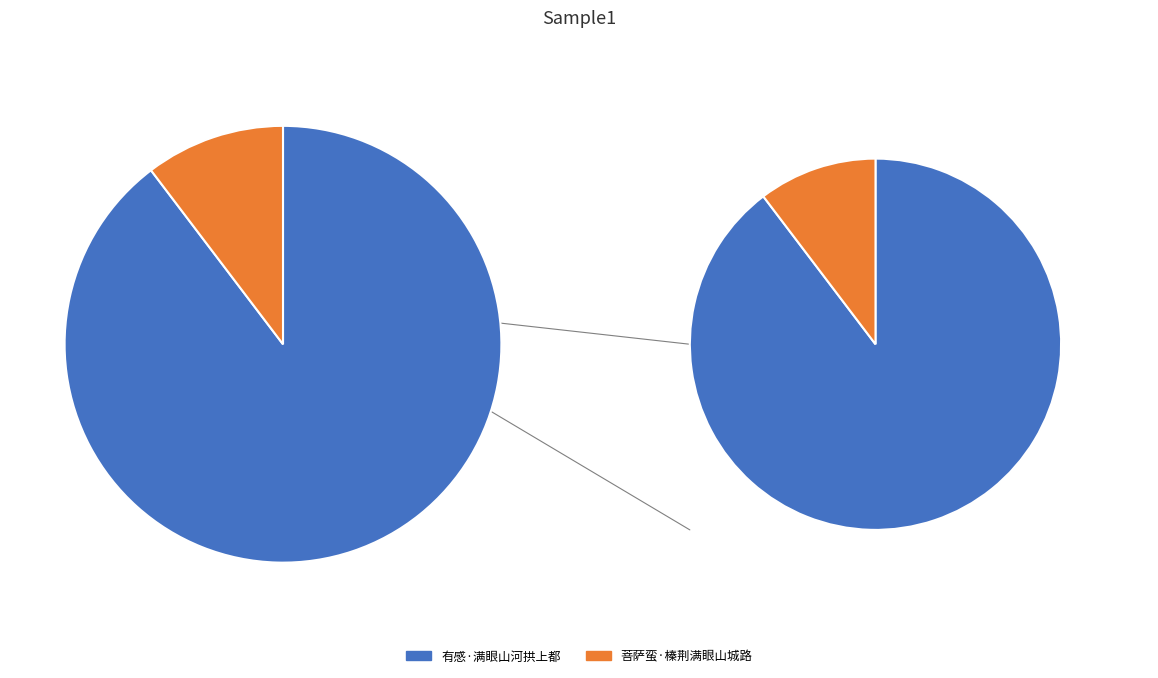

Does 菩萨蛮·榛荆满眼山城路 represent more than half of the total?

No